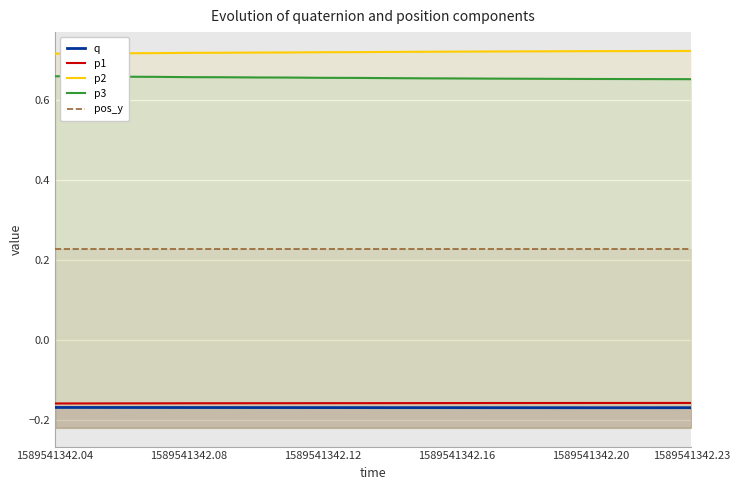

Is the value of pos_y at 1589541342.20 greater than the value of p2 at 1589541342.16?

No